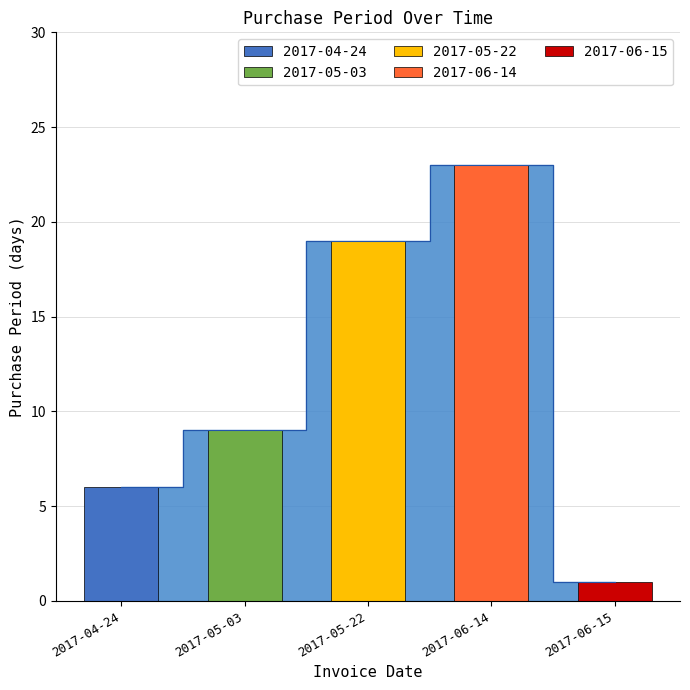

What position from the right is 2017-06-15?

1